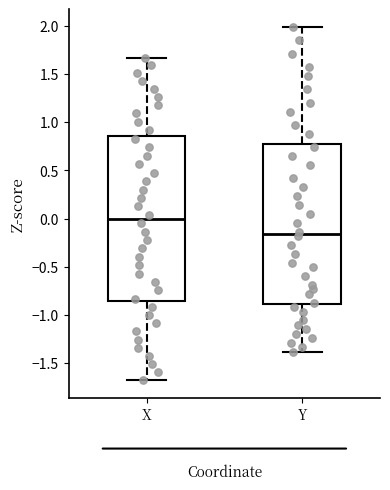

Where does the median line of the box for X sit on the y-axis? The values are not printed on the chart, so give them approximately, as read against the axis.

0.00